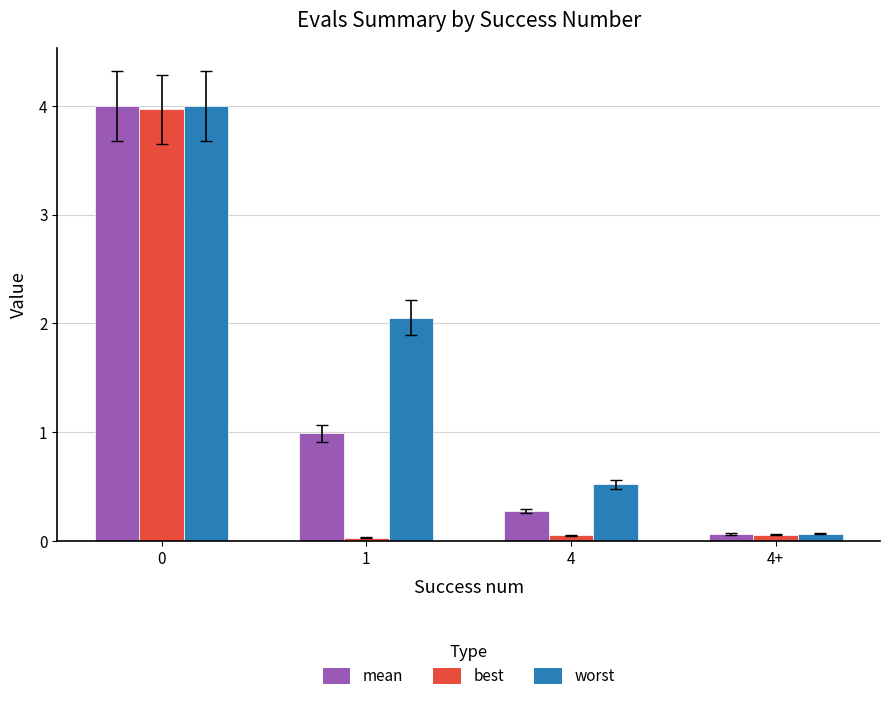

List the series in order of their overall mean, lowest first.

best, mean, worst